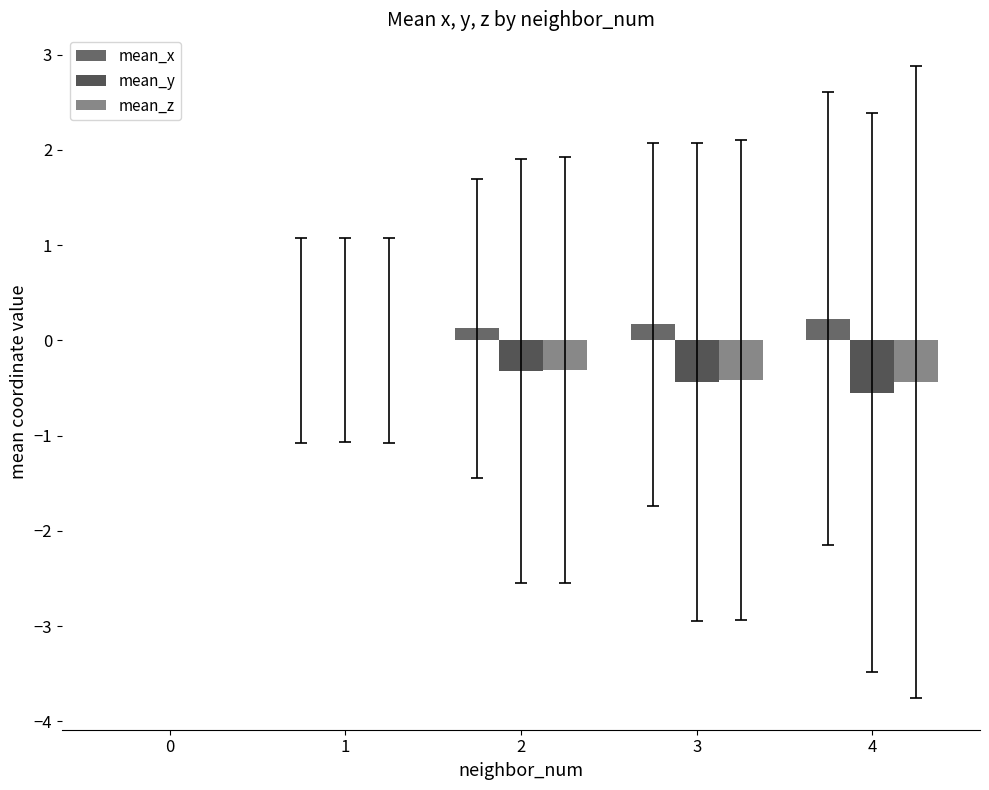

Which category has the highest value in the mean_x series?

4